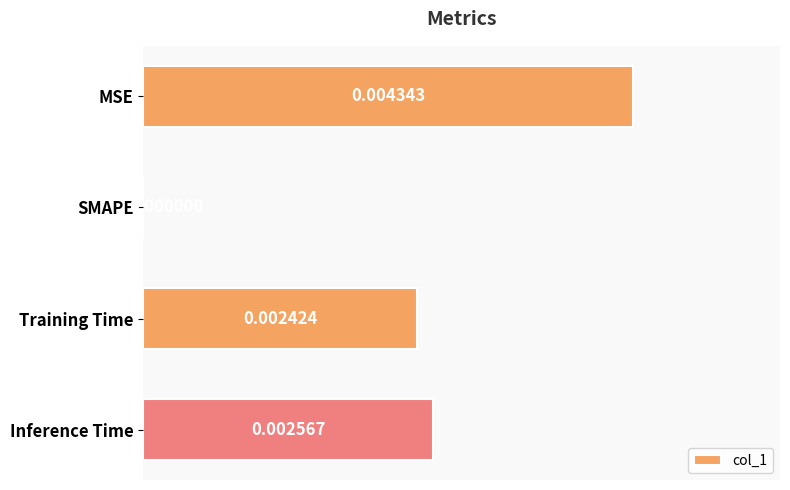

Which label corresponds to the largest value in the chart?

MSE